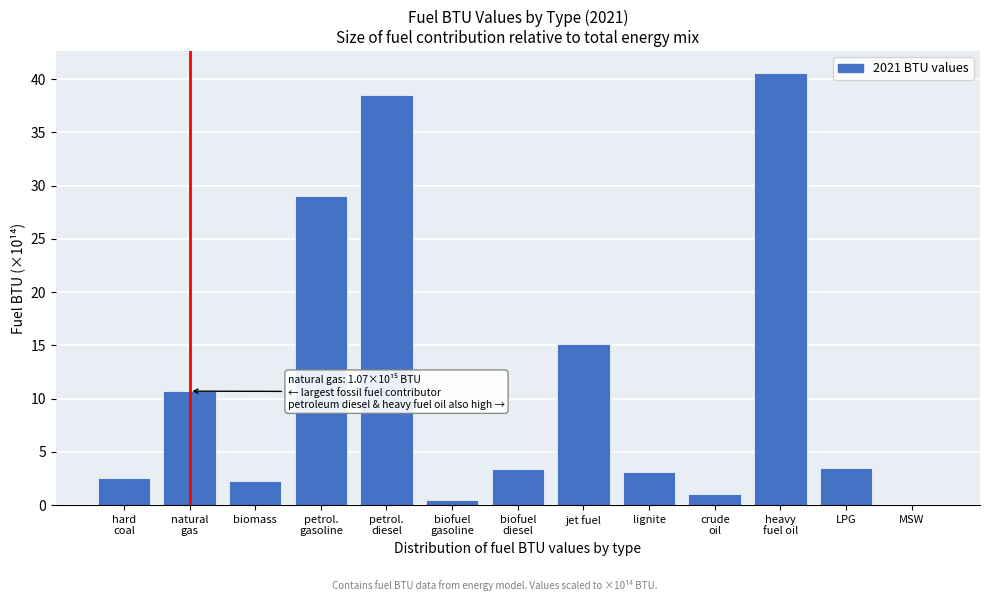

What is the change in value from biomass to jet fuel?

+12.9